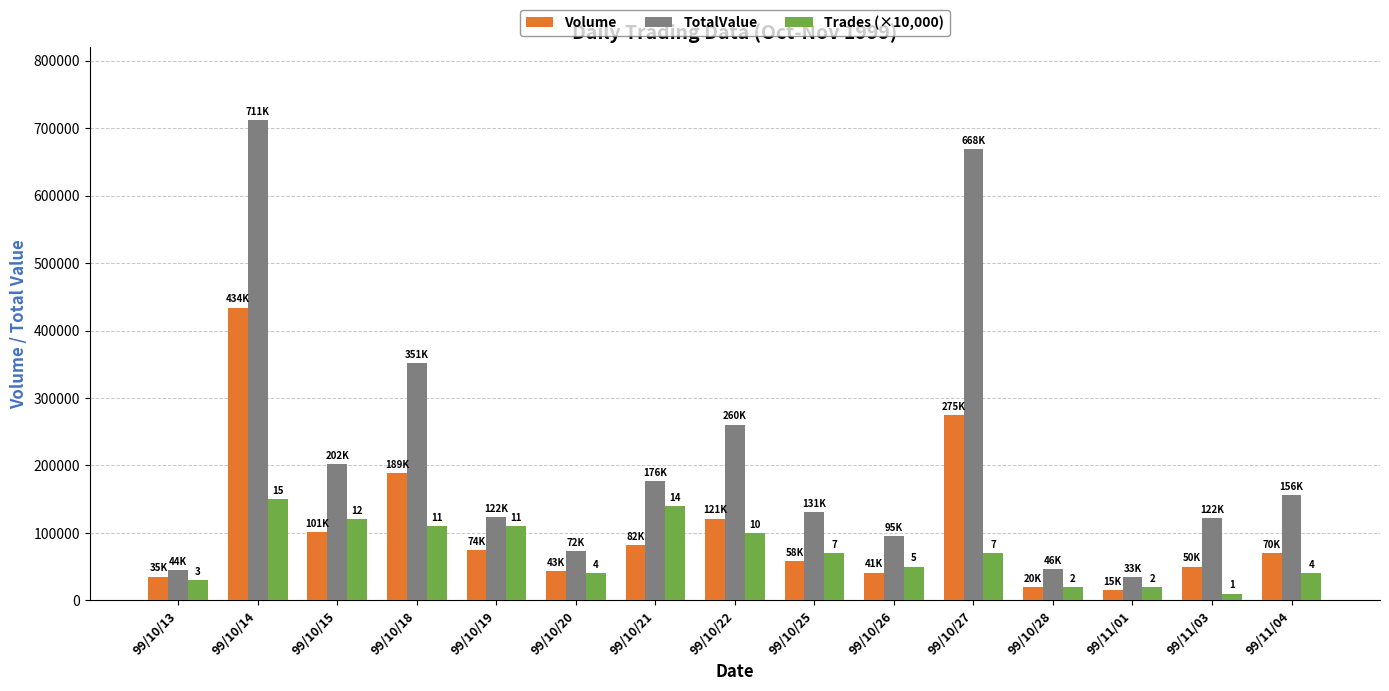

At which label does Volume first exceed 70000?

99/10/14